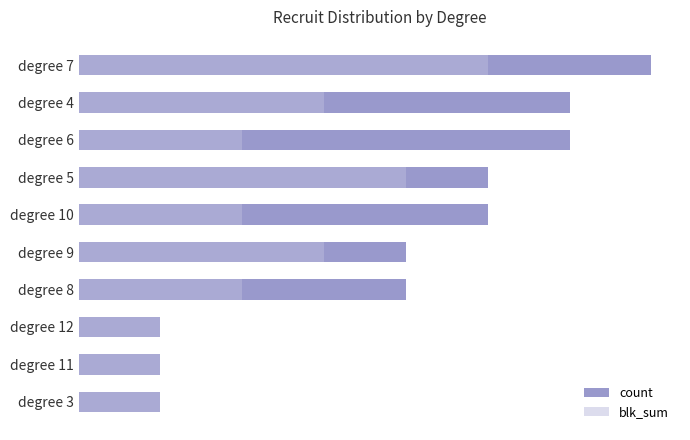

The count series shows 2 at degree 10. True or false?

False